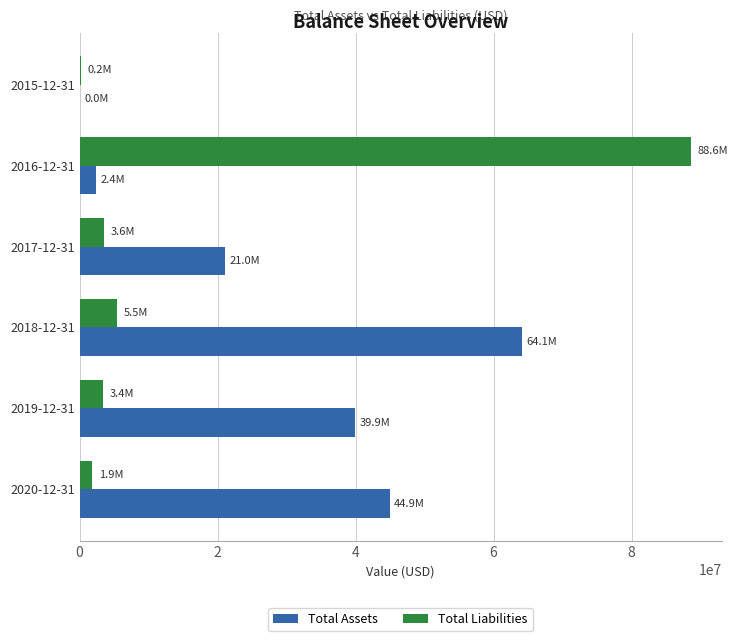

What is the maximum value shown in the chart?

88615500